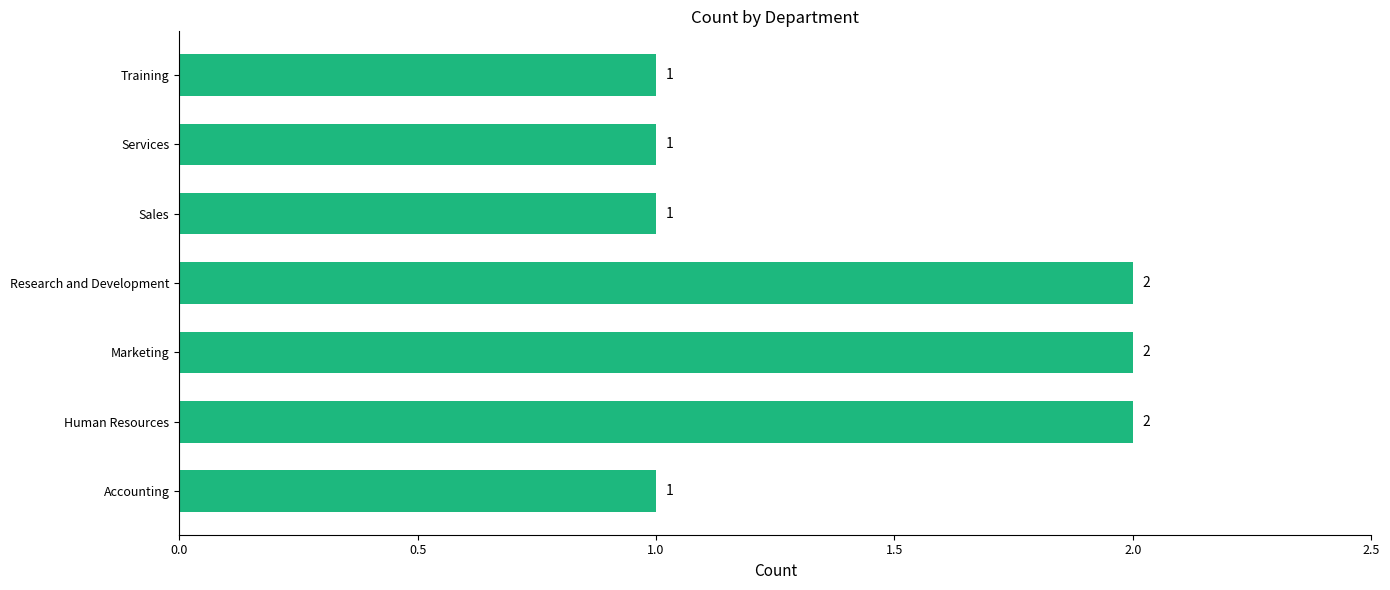

What is the sum of all values?

10